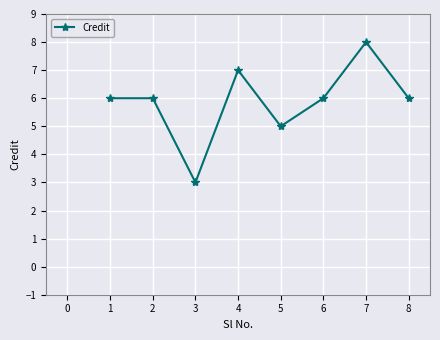

How many interior local valleys (lower than both neighbors) does the data have?

2